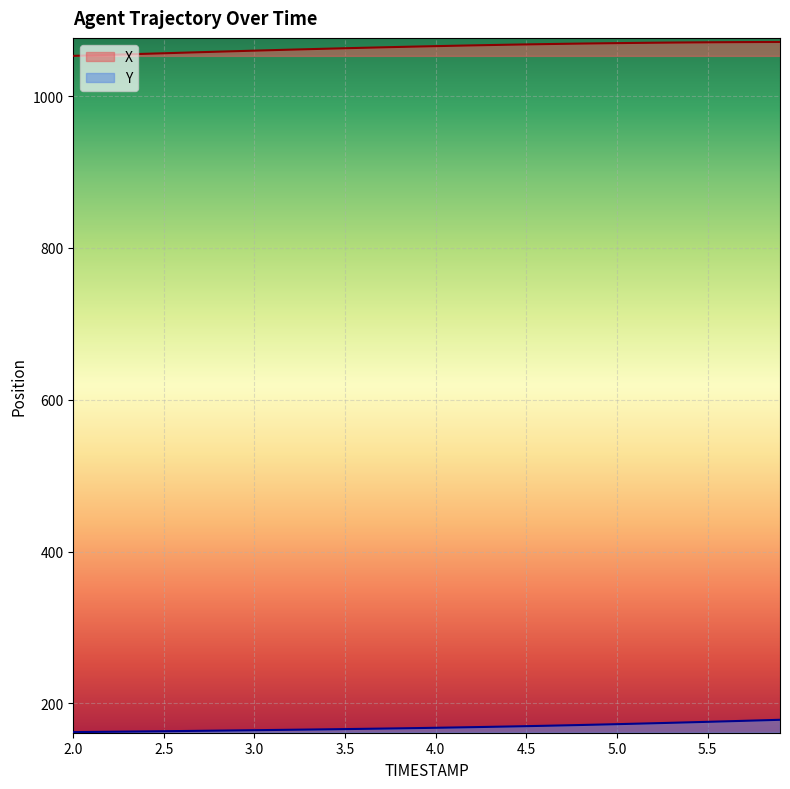

What is the sum of all Y values?

6751.1